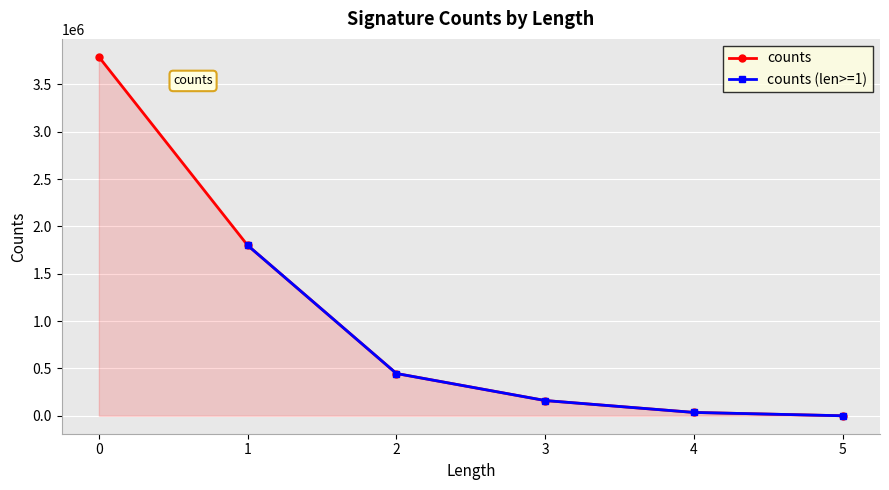

How many data points in counts are less than 446481?

3